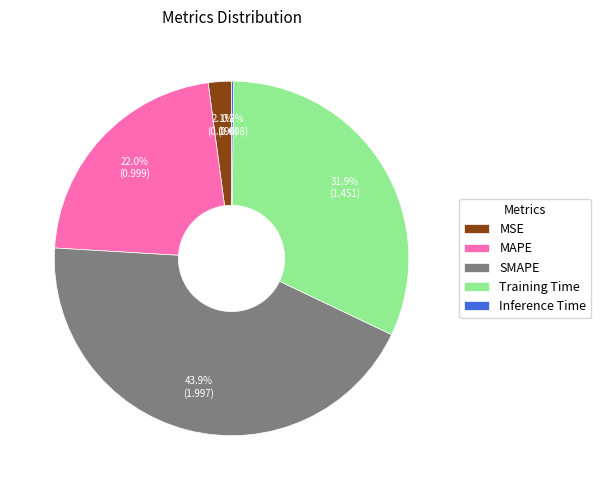

Combined, do SMAPE and MSE account for over 50%?

No